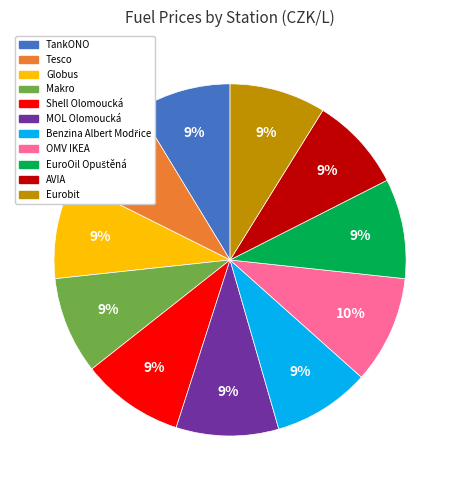

How many segments does this pie chart have?

11